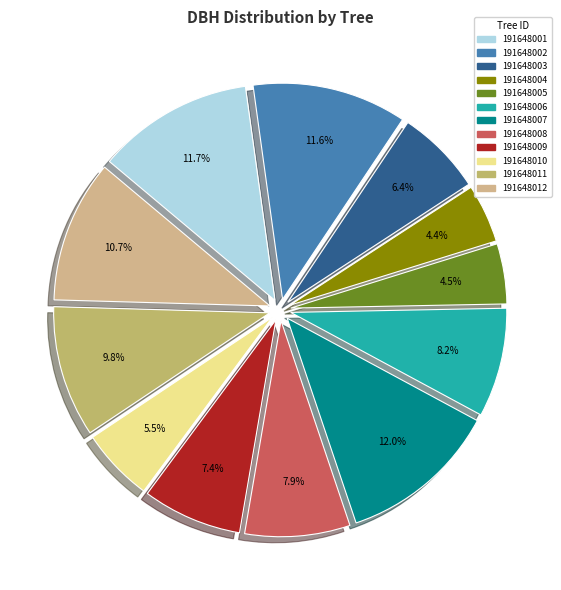

Combined, do 191648010 and 191648001 account for over 50%?

No